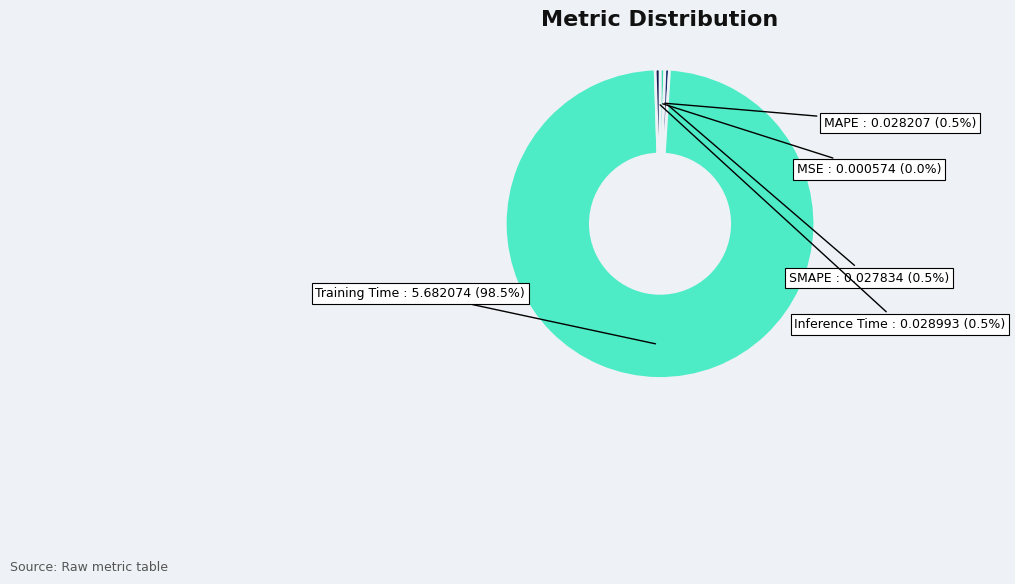

Rank the categories by value from lowest to highest.

MSE, SMAPE, MAPE, Inference Time, Training Time